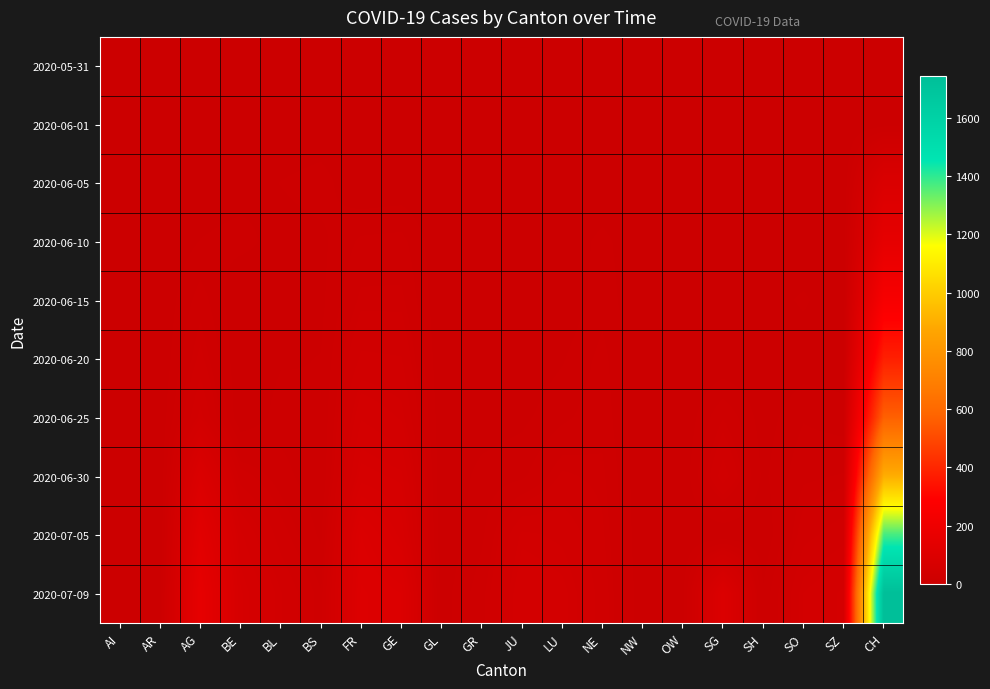

Between AG and SO, which series saw the biggest shift?

2020-07-09